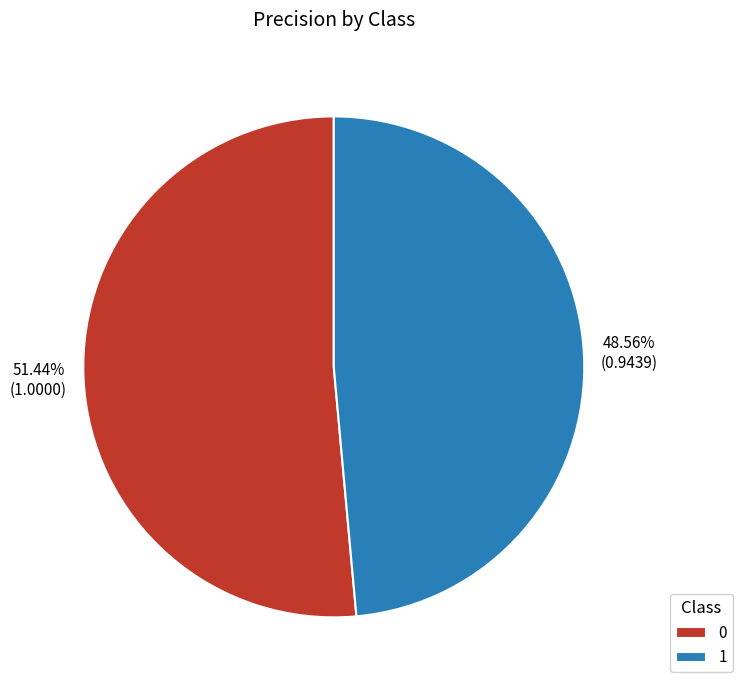

How many segments does this pie chart have?

2